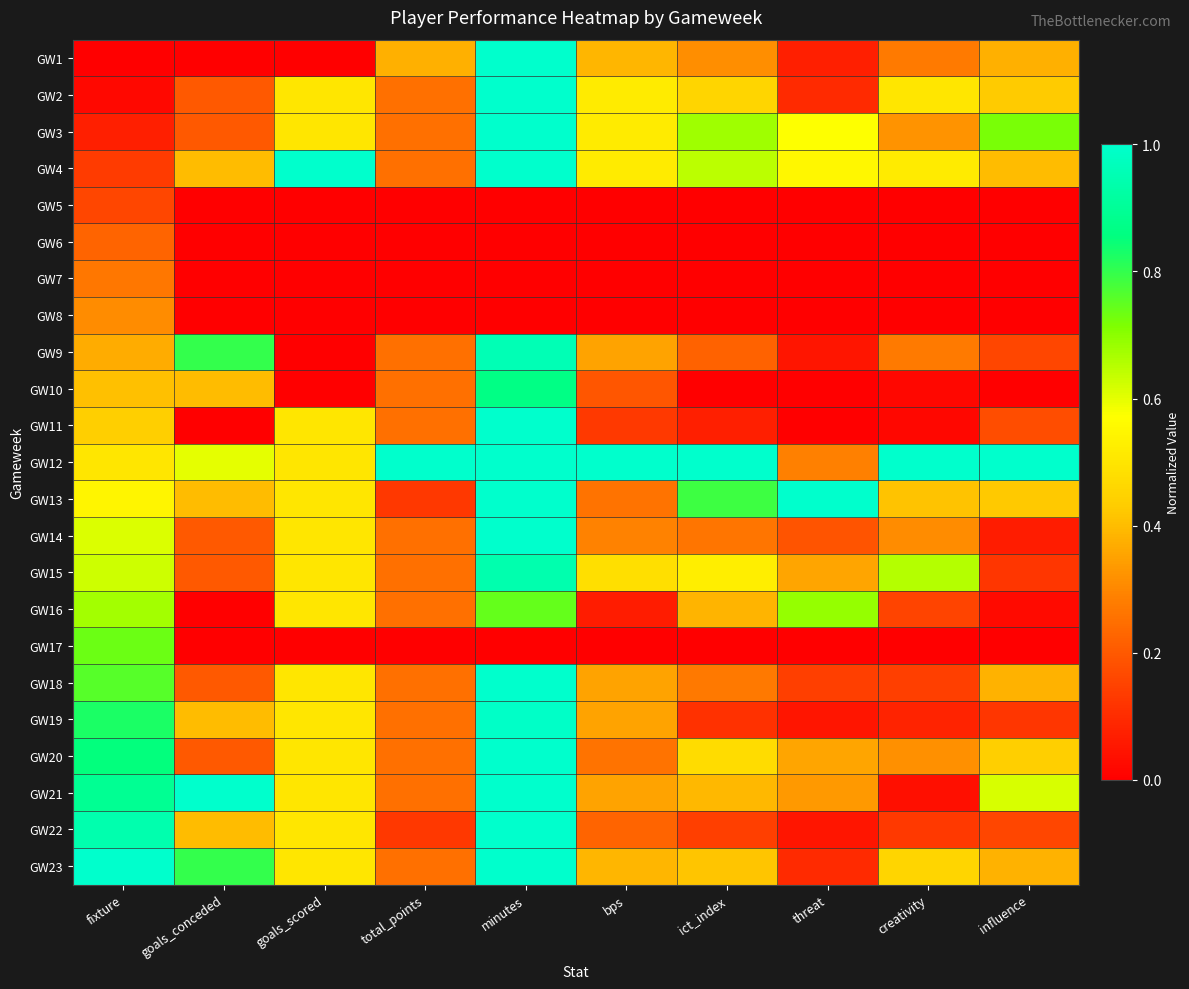

Which series has the largest range (max minus min)?

GW1